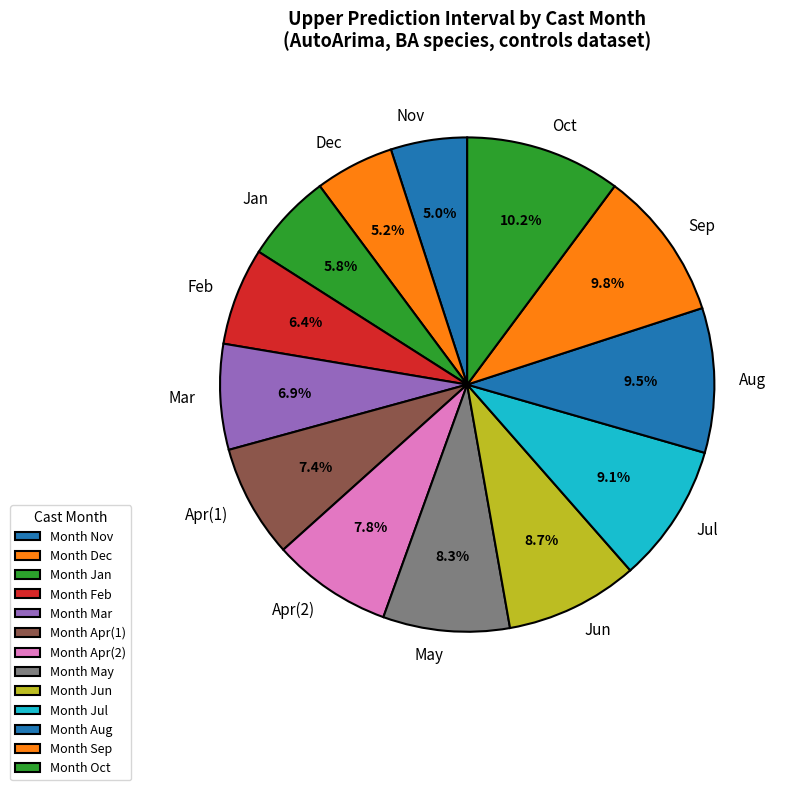

Is there any slice that represents more than half of the pie?

No